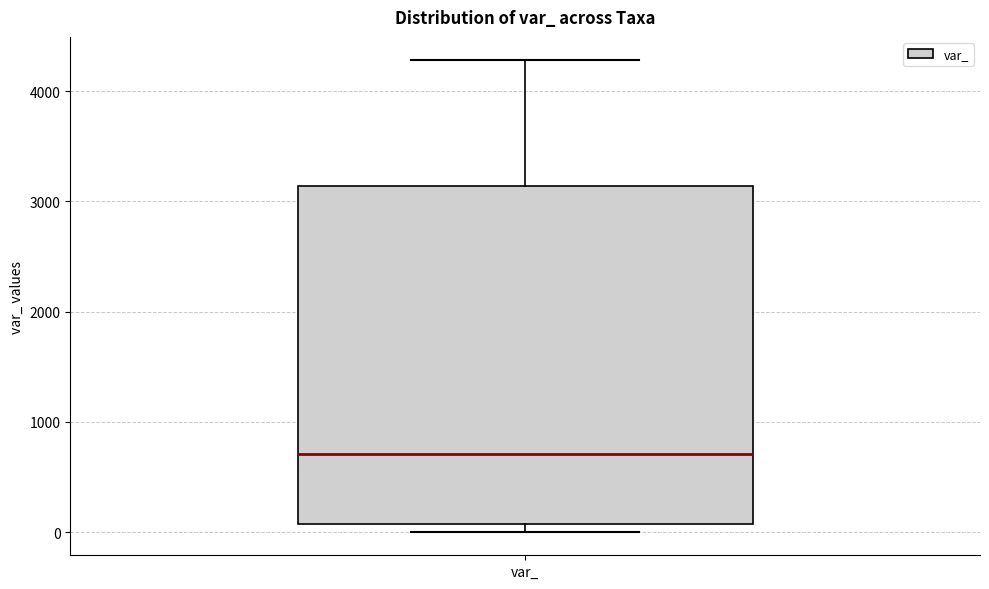

Read this box plot against the y-axis: the position of the median line, the range covered by the box, and the ends of both whiskers. The values are not printed on the chart, so give them approximately, as read against the axis.

median 700, box 100 to 3100, whiskers 0 to 4300